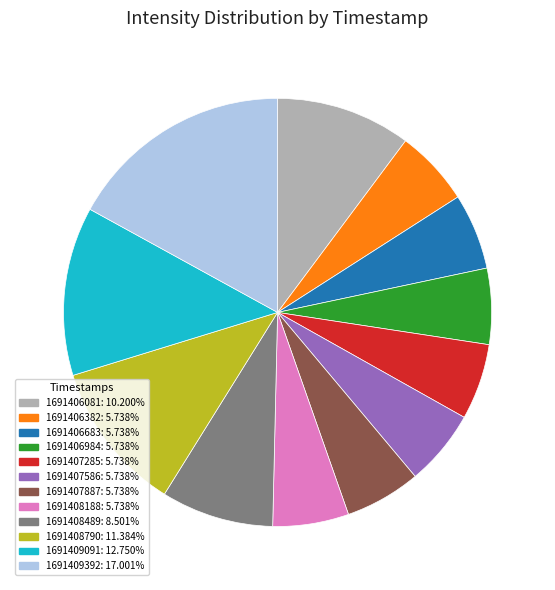

What is the largest slice in the pie chart?

1691409392